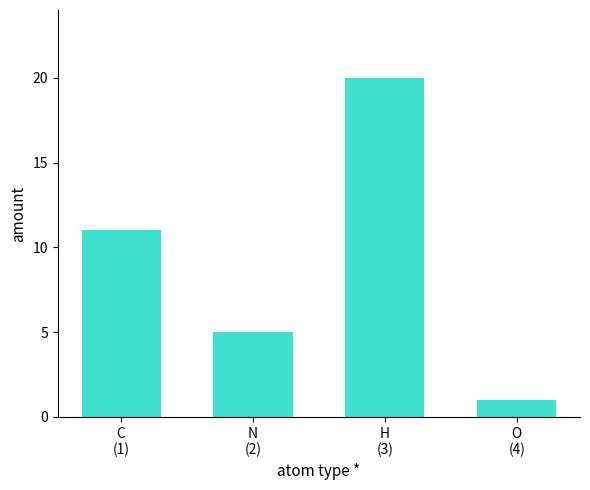

What is the minimum value shown in the chart?

1